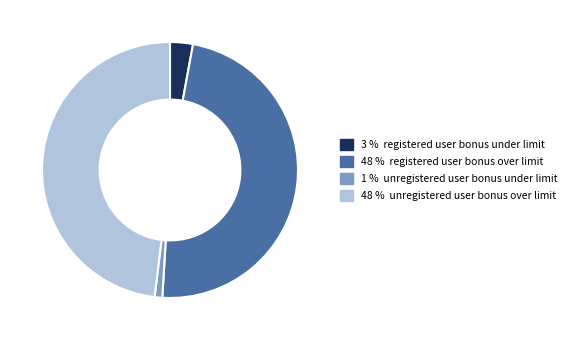

Is there a majority slice in this chart?

No